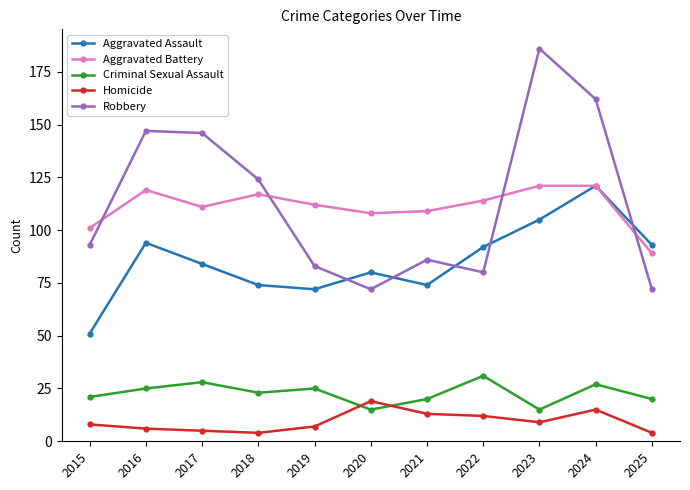

Reading left to right, list all the values displayed in this chart.

Aggravated Assault: 51	94	84	74	72	80	74	92	105	121	93
Aggravated Battery: 101	119	111	117	112	108	109	114	121	121	89
Criminal Sexual Assault: 21	25	28	23	25	15	20	31	15	27	20
Homicide: 8	6	5	4	7	19	13	12	9	15	4
Robbery: 93	147	146	124	83	72	86	80	186	162	72